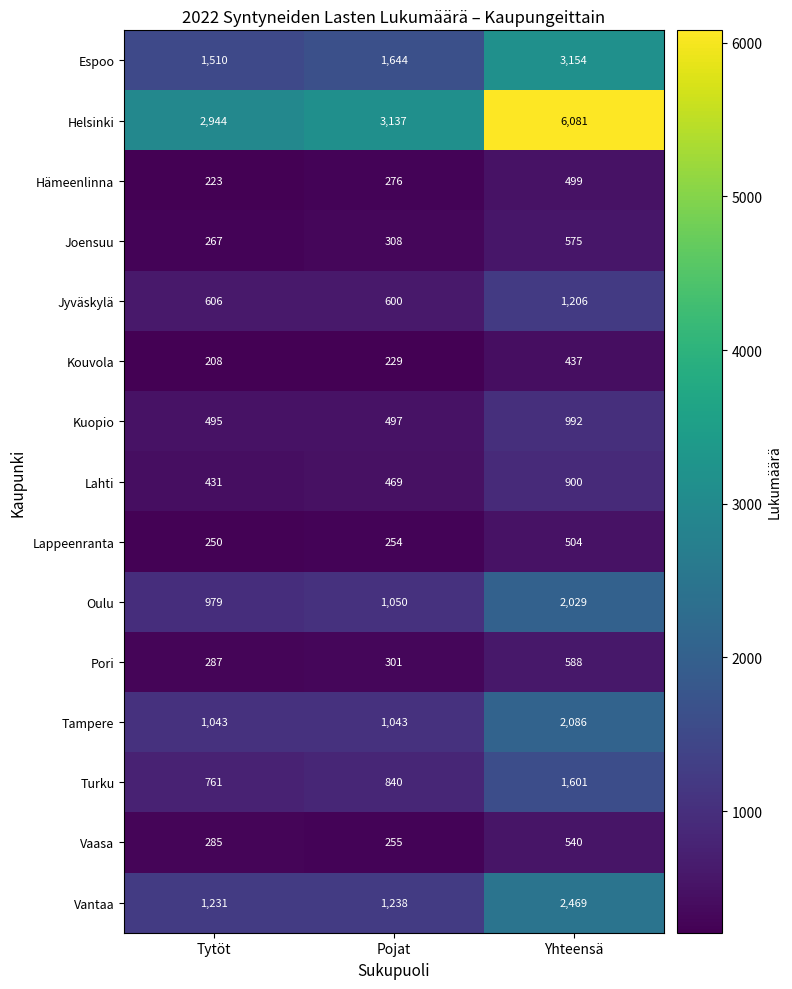

At how many categories does at least one series exceed 1321?

3